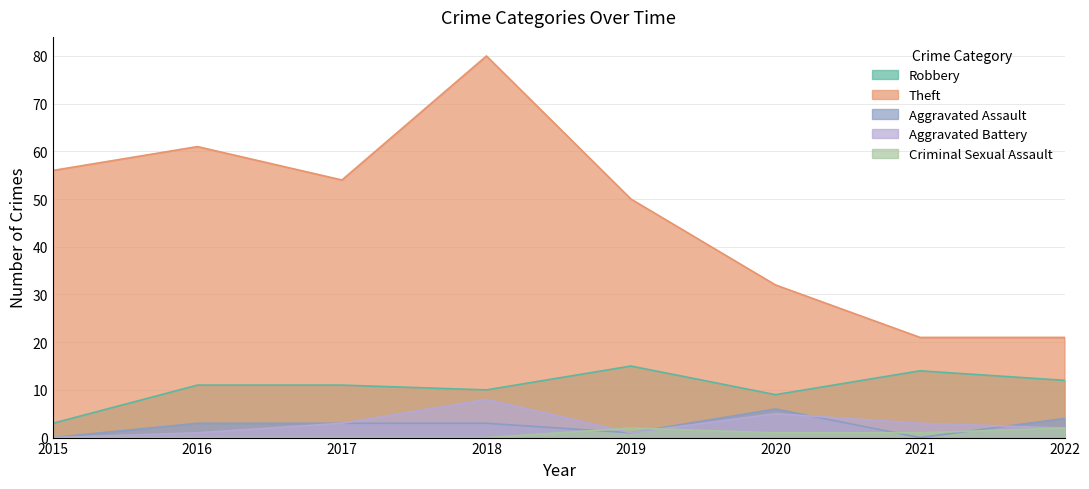

What is the difference between the Aggravated Assault values at 2015 and 2017?

3